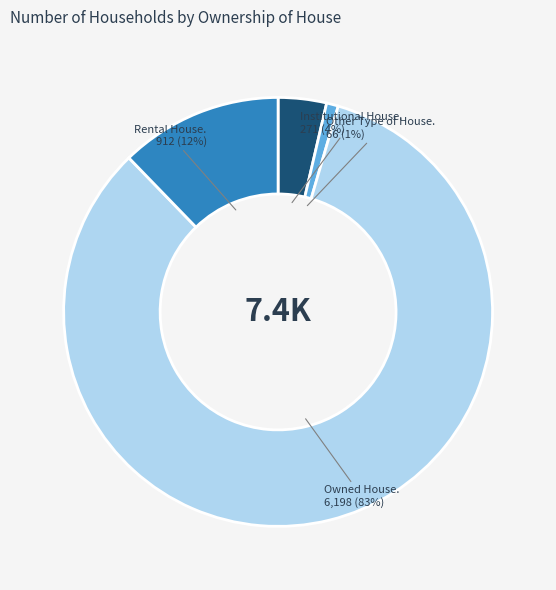

How many segments does this pie chart have?

4